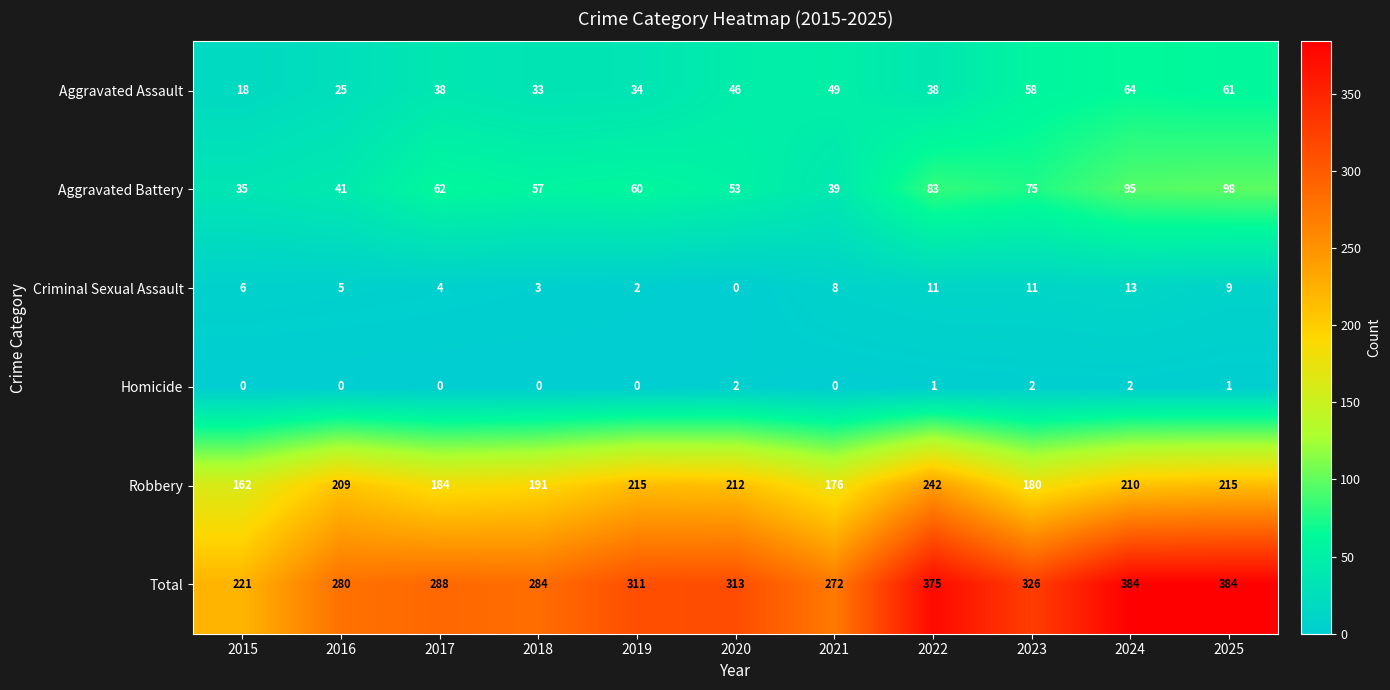

The value of Robbery at 2017 is 51. True or false?

False